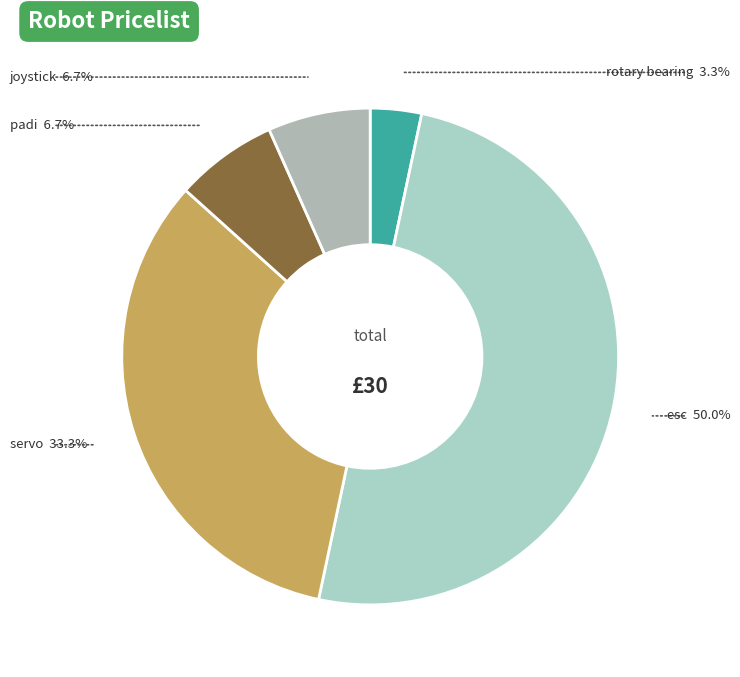

How many slices are in this pie chart?

5